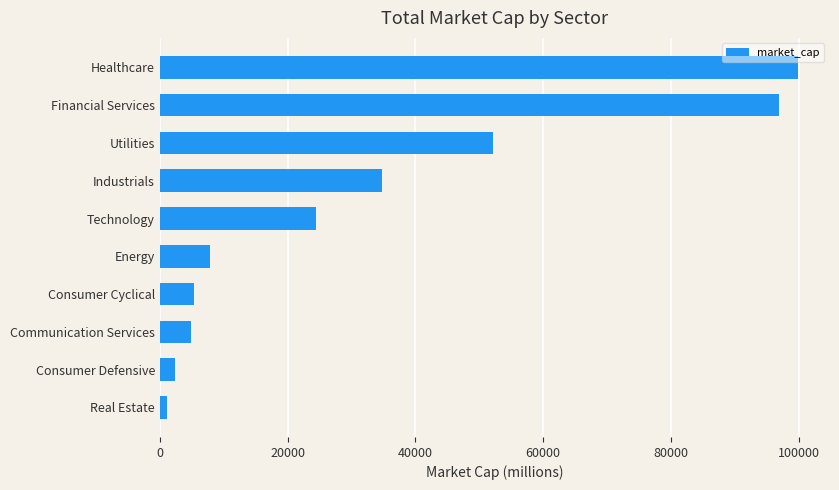

What is the greatest value displayed?

99895.6